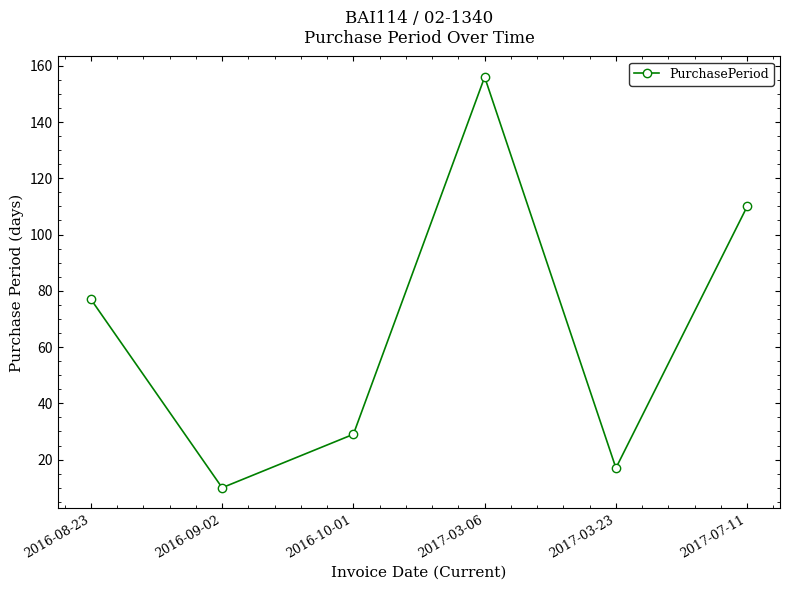

What is the sum of the values at 2016-08-23 and 2017-03-06?

233